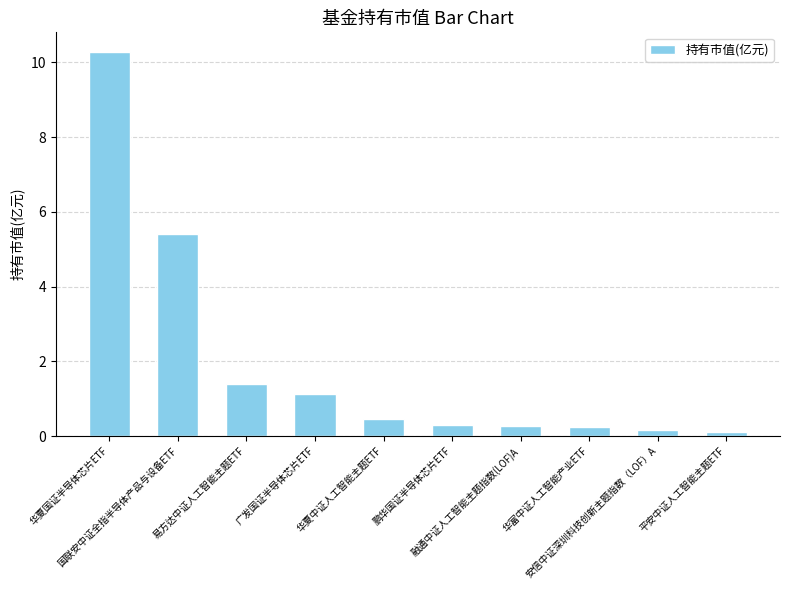

What is the difference between the maximum and minimum values?

10.2